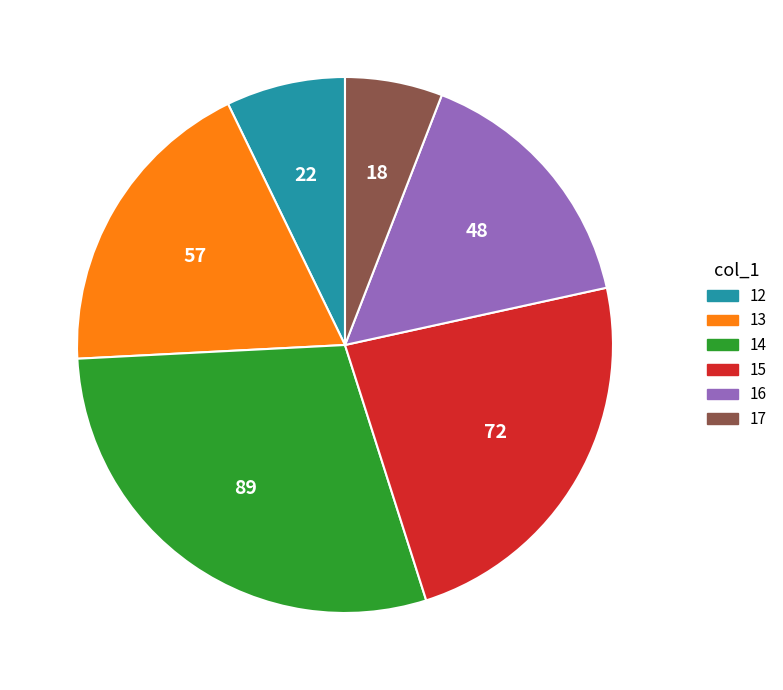

Is it true that 13 is 19% of the pie?

True